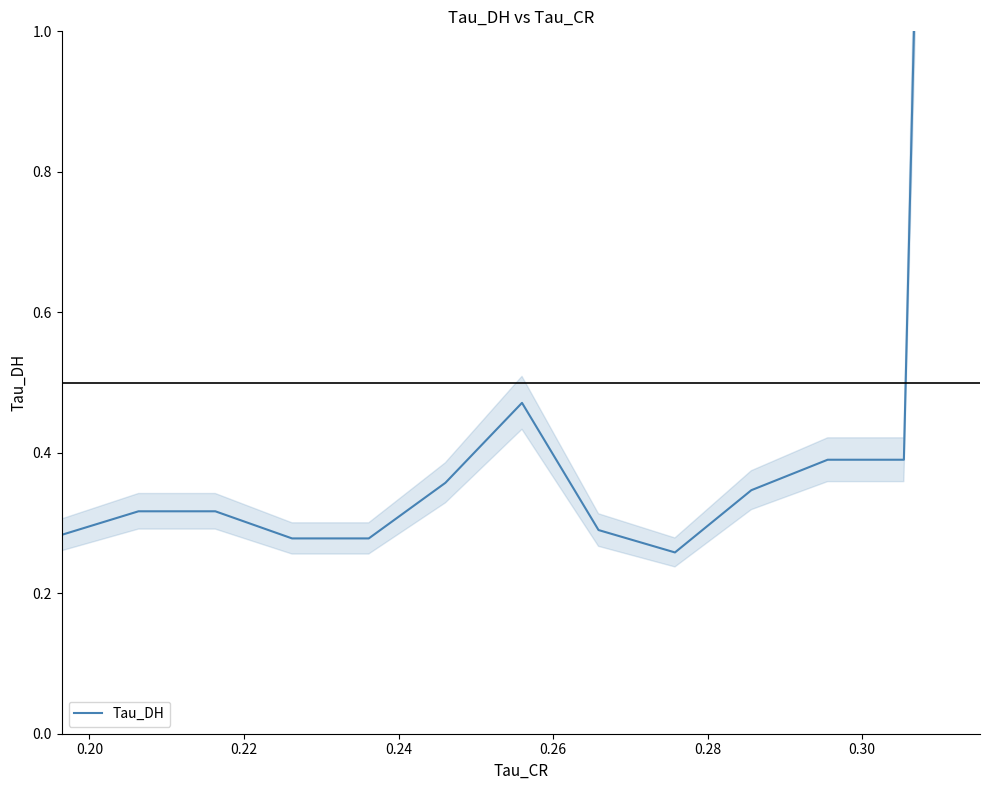

Does the chart have visible grid lines?

No